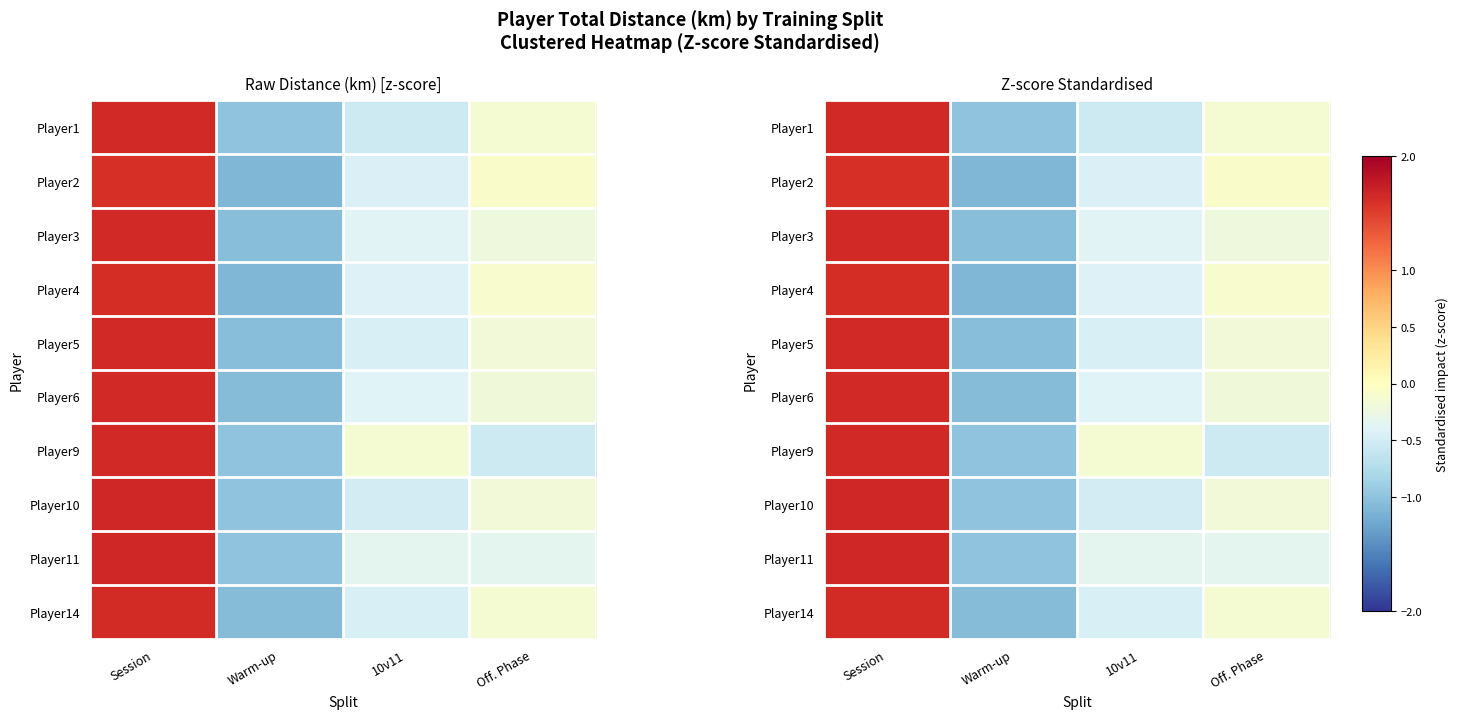

How many values in the Player3 series exceed 0?

1